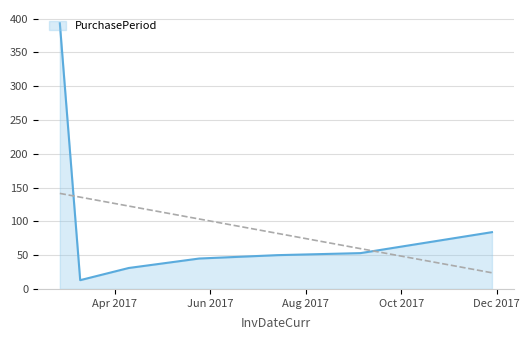

What is the difference between the maximum and minimum values?

380